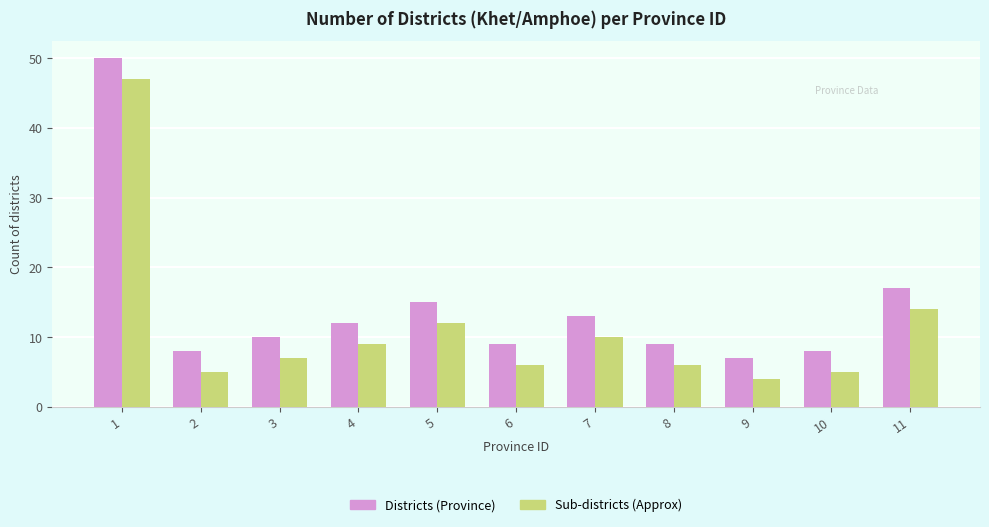

What is the sum of all Districts (Province) values?

158